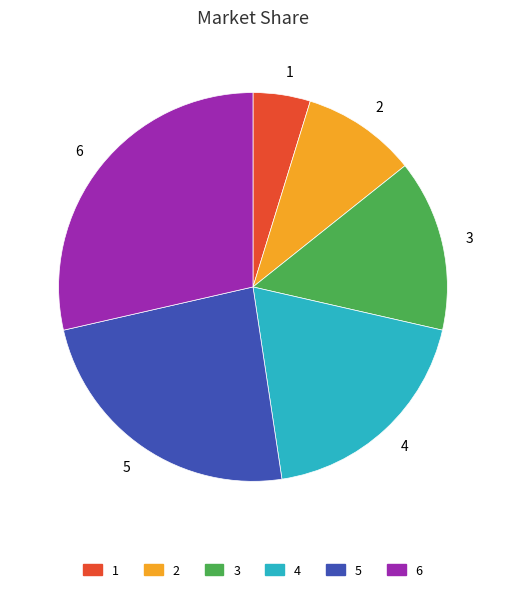

Is the sum of 5 and 6 greater than half?

Yes